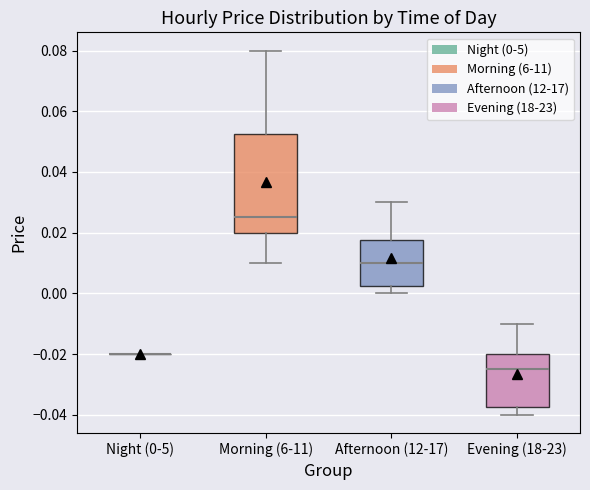

Reading left to right, transcribe this box plot: for each box, give where its median line is, the range the box spans, and where its two whiskers end, as read against the y-axis. The values are not printed on the chart, so give them approximately, as read against the axis.

Night (0-5): box collapsed to a line at -0.020, whiskers -0.020 to -0.020
Morning (6-11): median 0.026, box 0.020 to 0.052, whiskers 0.010 to 0.080
Afternoon (12-17): median 0.010, box 0.002 to 0.018, whiskers 0.000 to 0.030
Evening (18-23): median -0.024, box -0.038 to -0.020, whiskers -0.040 to -0.010